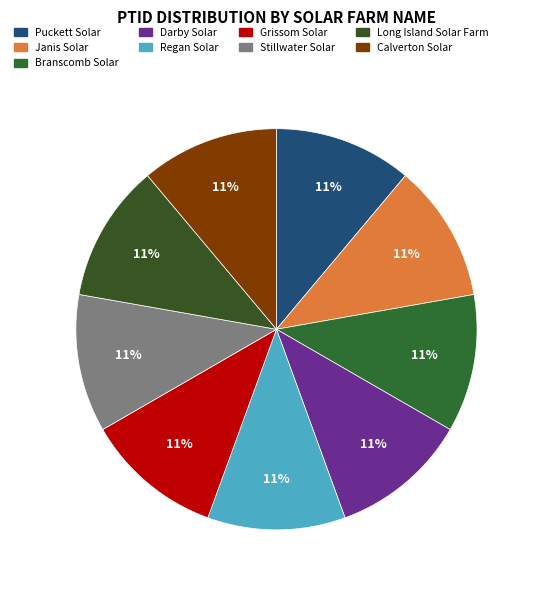

How many segments does this pie chart have?

9